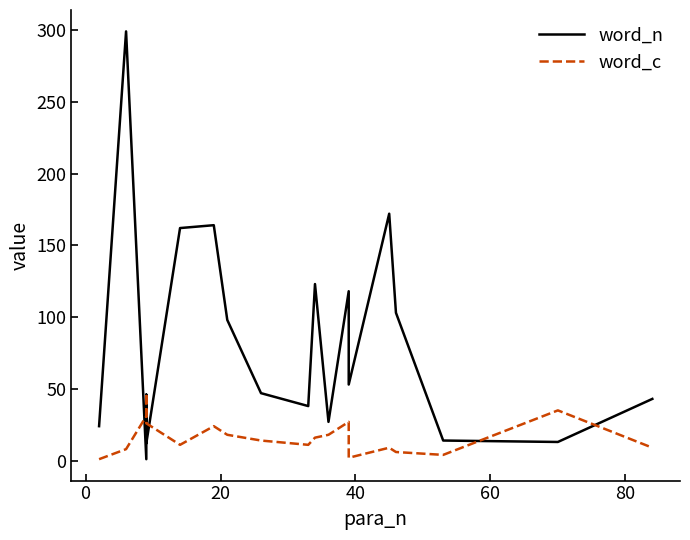

Which series changed the most between 60 and 14?

word_n